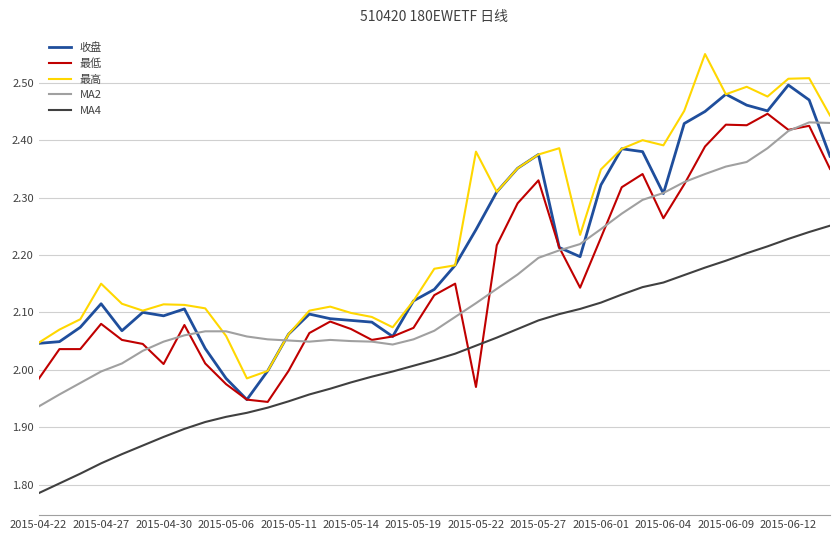

True or false: MA4 and 收盘 intersect in this chart.

False